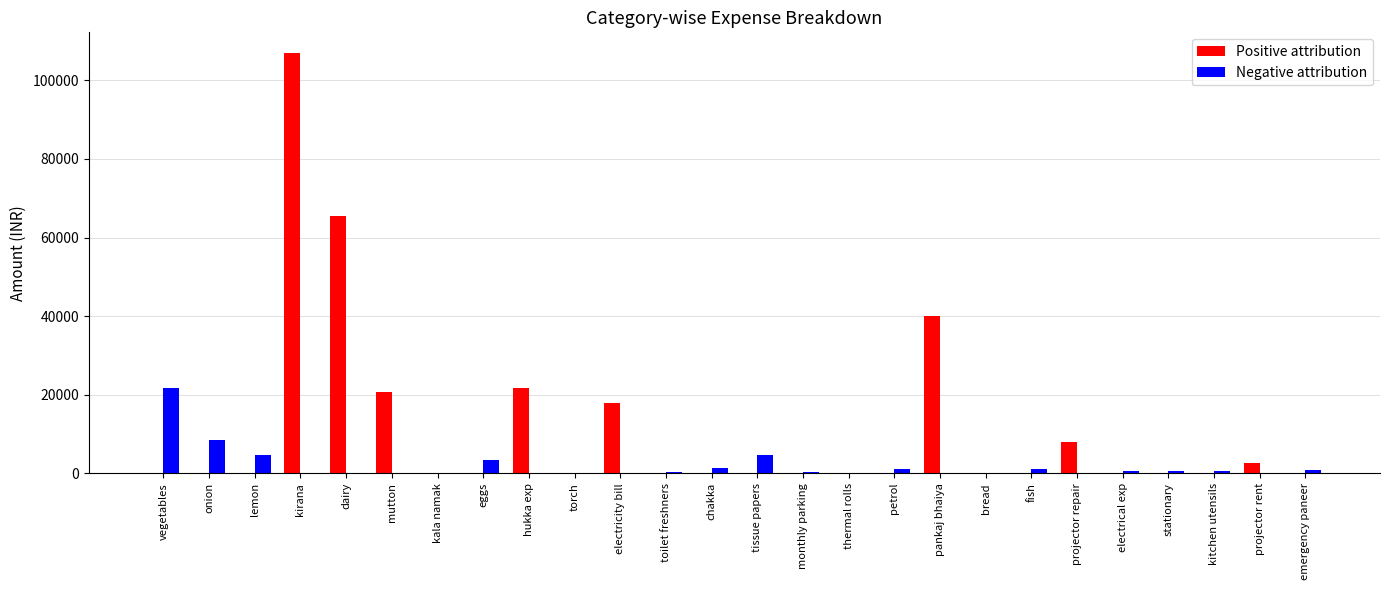

Which series changed the most between electricity bill and monthly parking?

Positive attribution